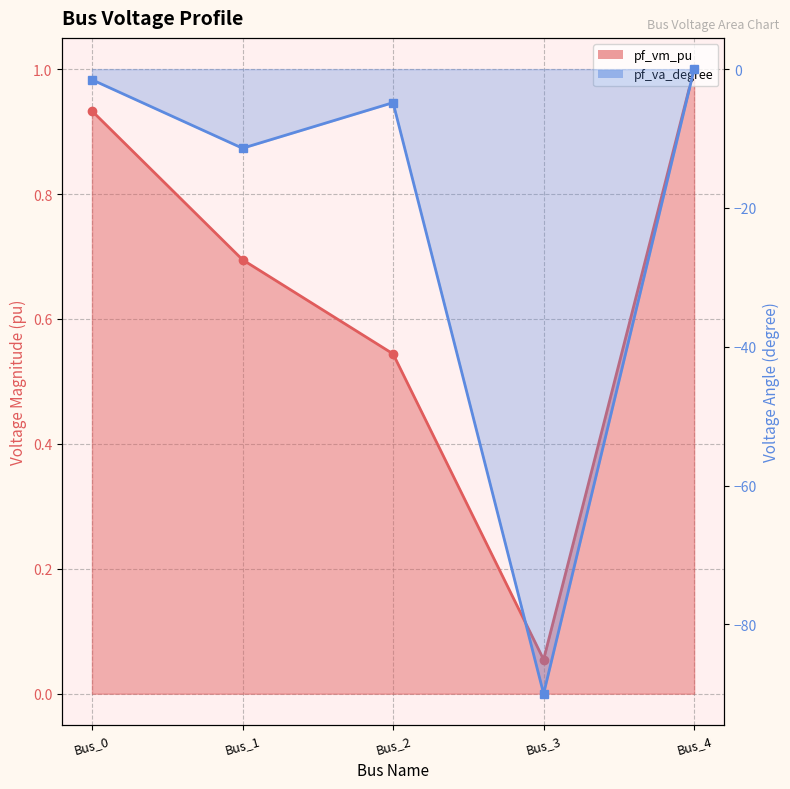

Which series has the largest range (max minus min)?

pf_va_degree